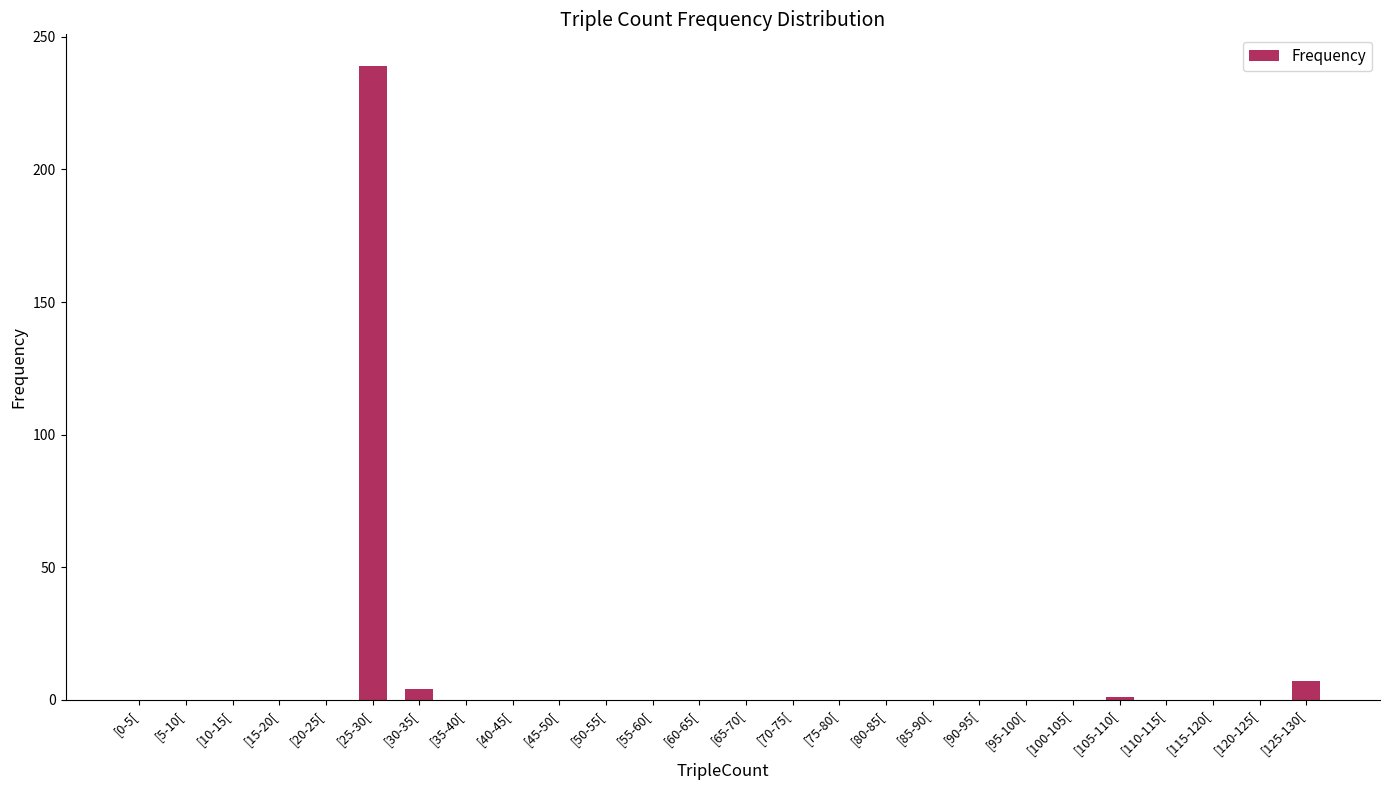

The chart shows a value of 0 at [5-10[. True or false?

True